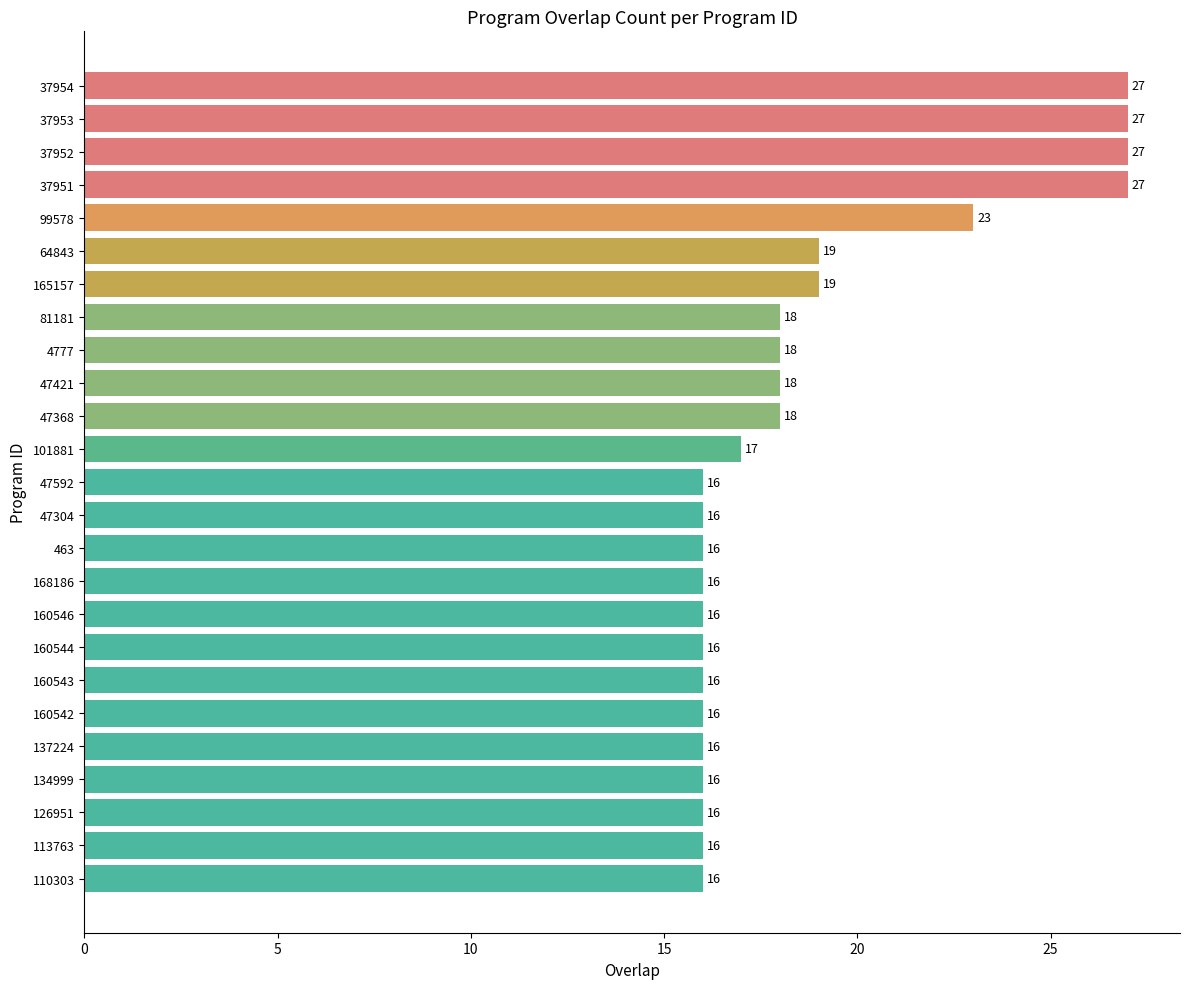

What position from the bottom is 160546?

9